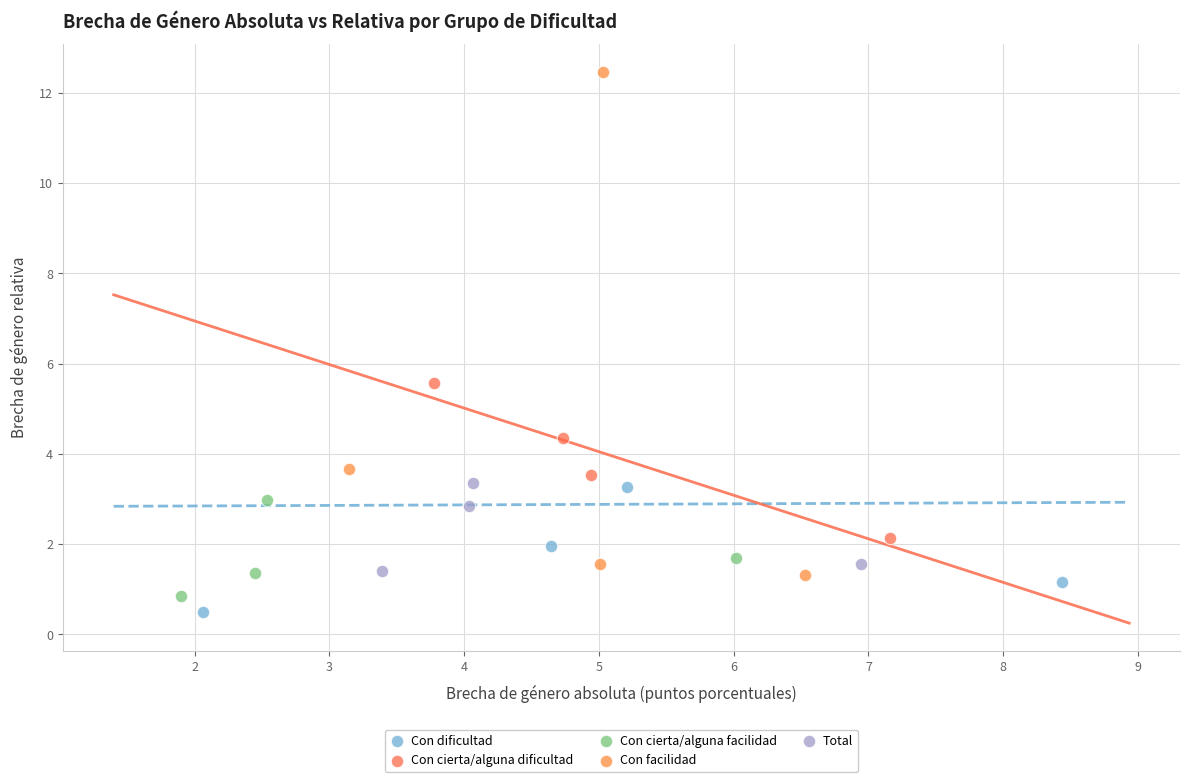

Which series reaches the maximum Y coordinate?

Con facilidad